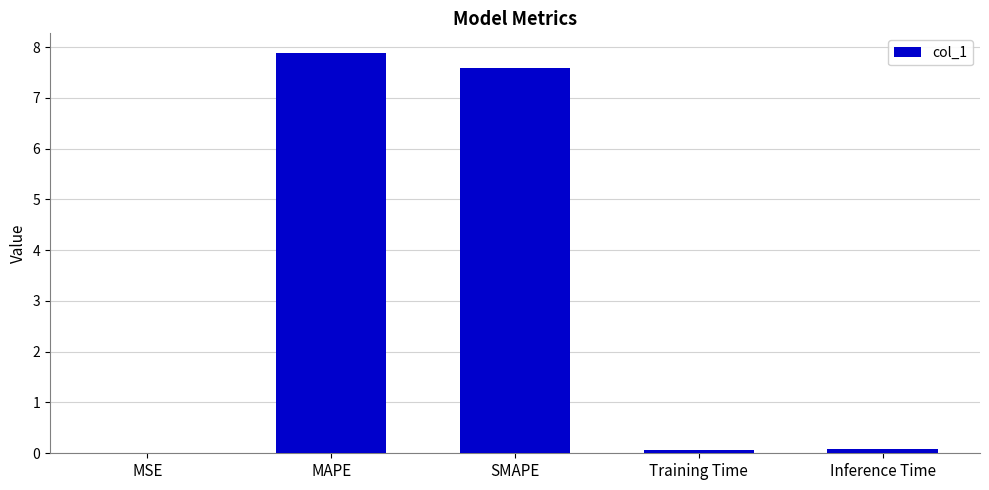

Are the bars horizontal?

No